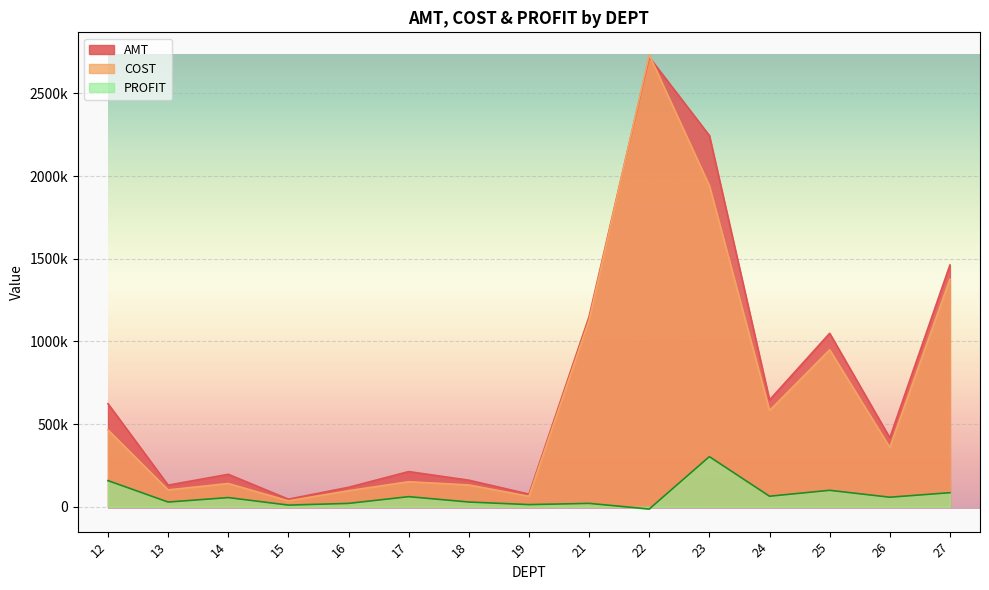

What is the sum of the COST values at 24 and 17?

733958.4